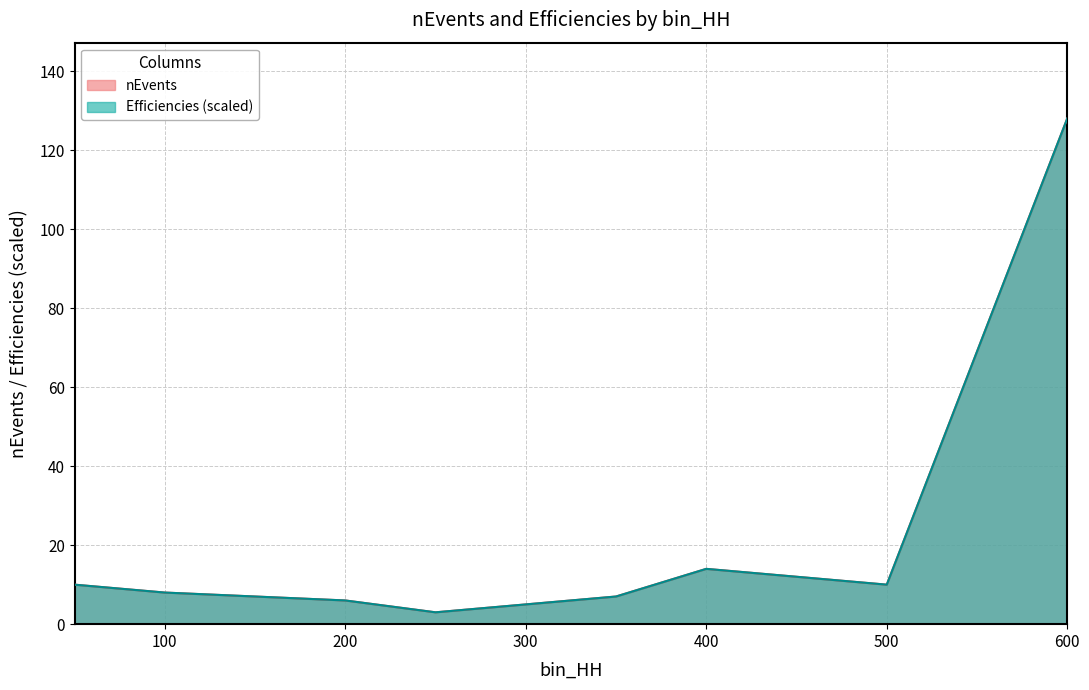

At which label is Efficiencies closest to 65?

400